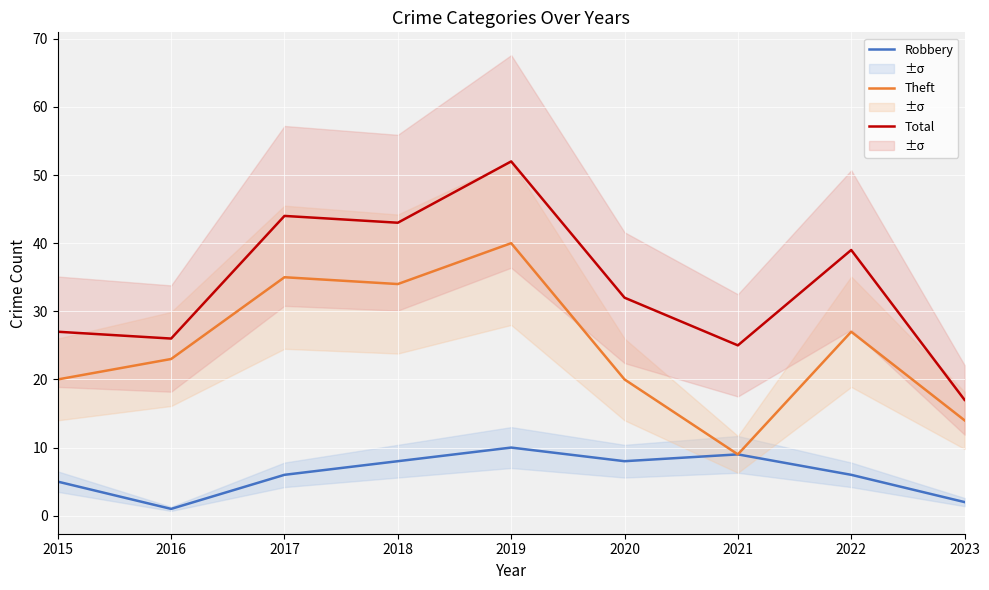

List the series in order of their peak value, lowest first.

Robbery, Theft, Total